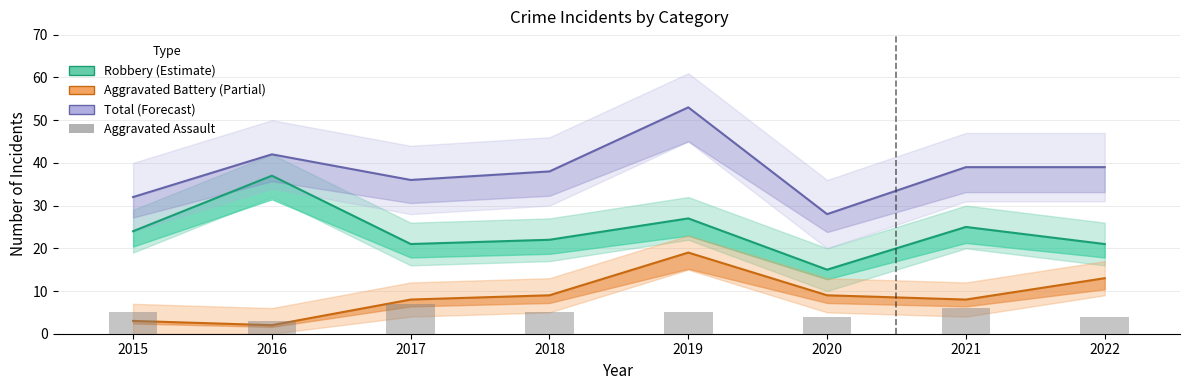

The value of Aggravated Assault at 2022 is 7. True or false?

False